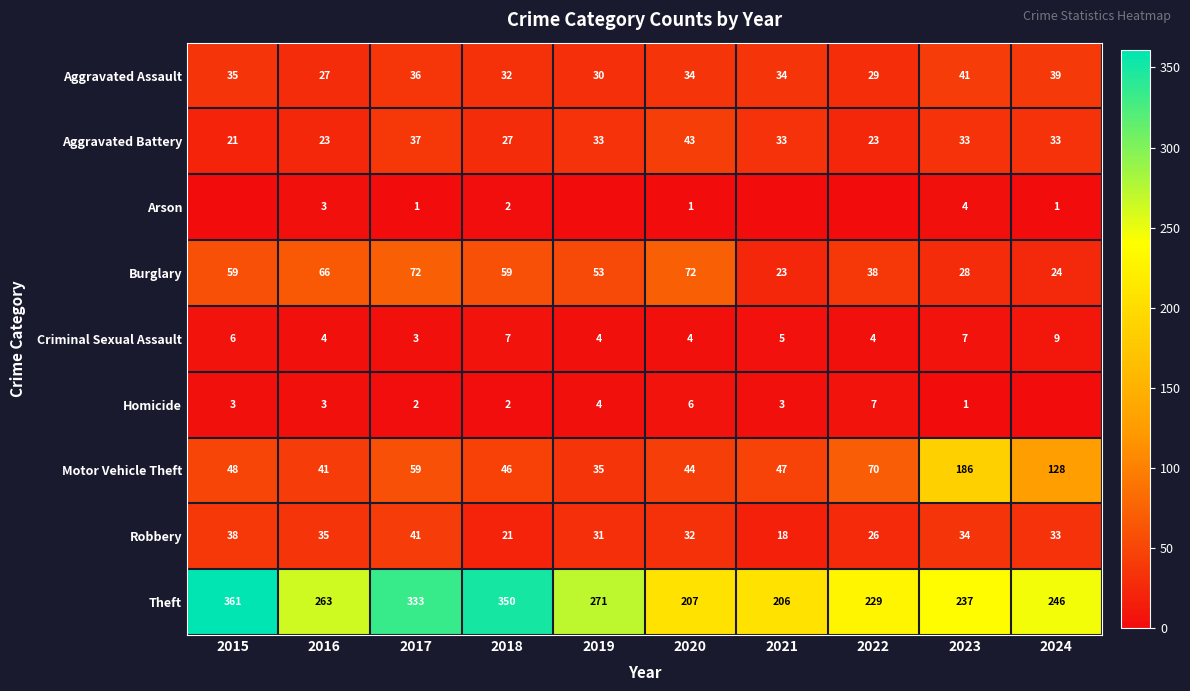

Rank the series at 2017 from lowest to highest value.

Arson, Homicide, Criminal Sexual Assault, Aggravated Assault, Aggravated Battery, Robbery, Motor Vehicle Theft, Burglary, Theft